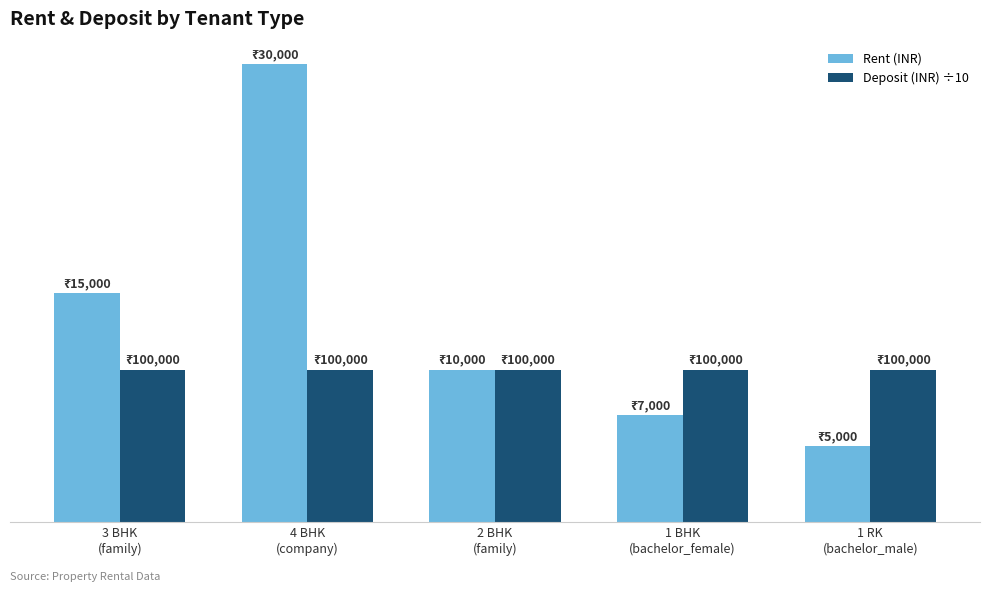

Which series has the largest range (max minus min)?

Rent (INR)